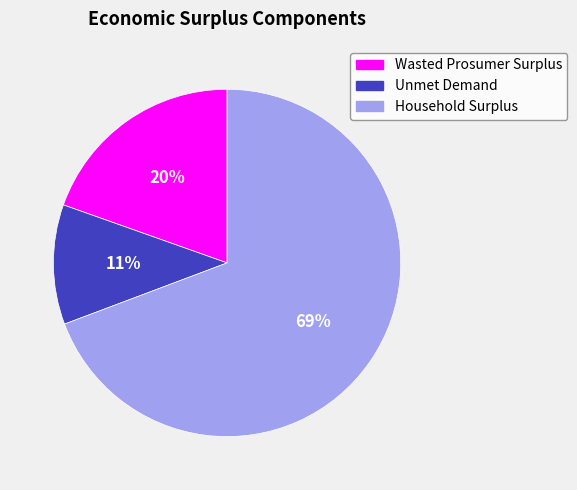

Does any single category account for the majority?

Yes